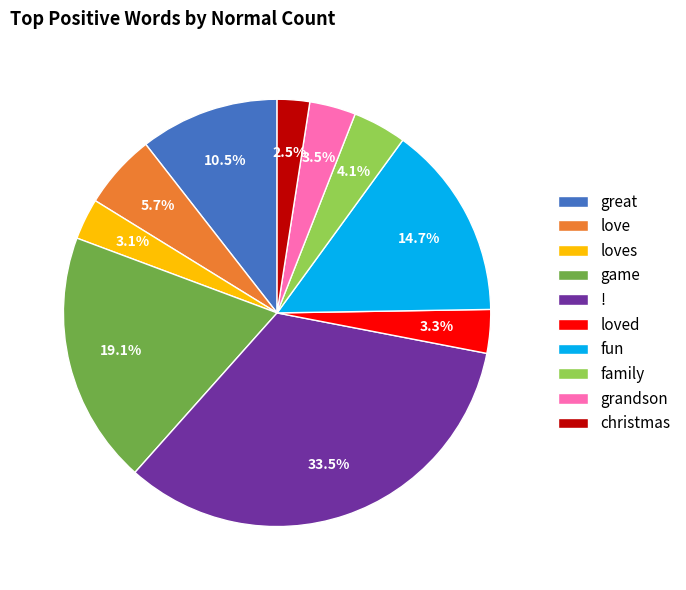

To the nearest percent, what is the difference between the largest and smallest slice percentages?

31%